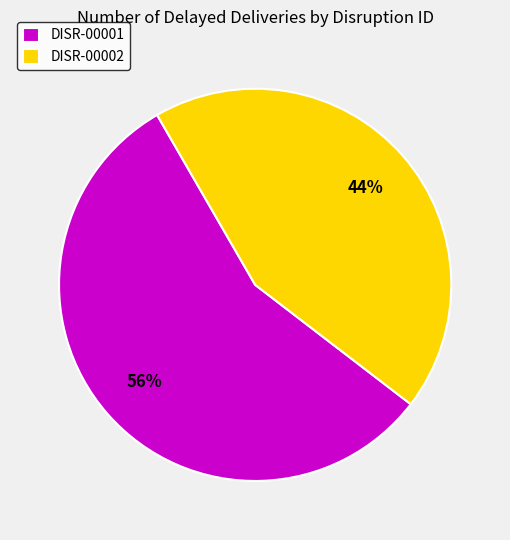

What percentage is the DISR-00001 slice, to the nearest percent?

56%